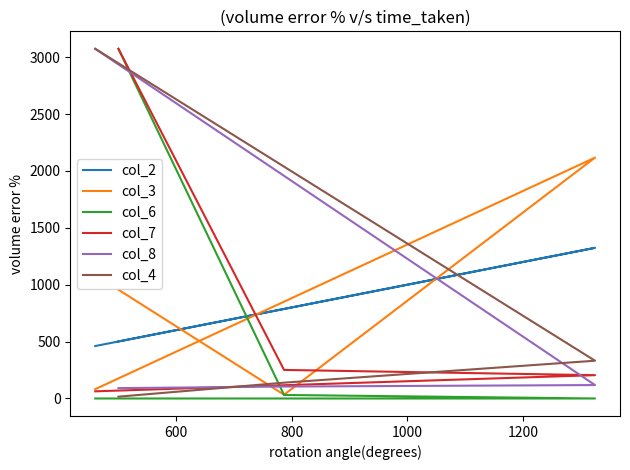

What is the highest value of the col_7 series?

3073